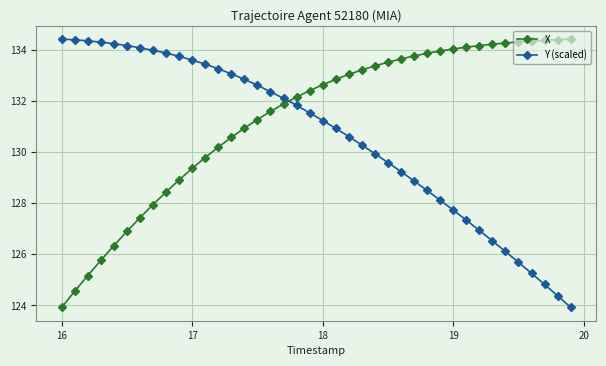

What is the smallest value displayed?

123.9